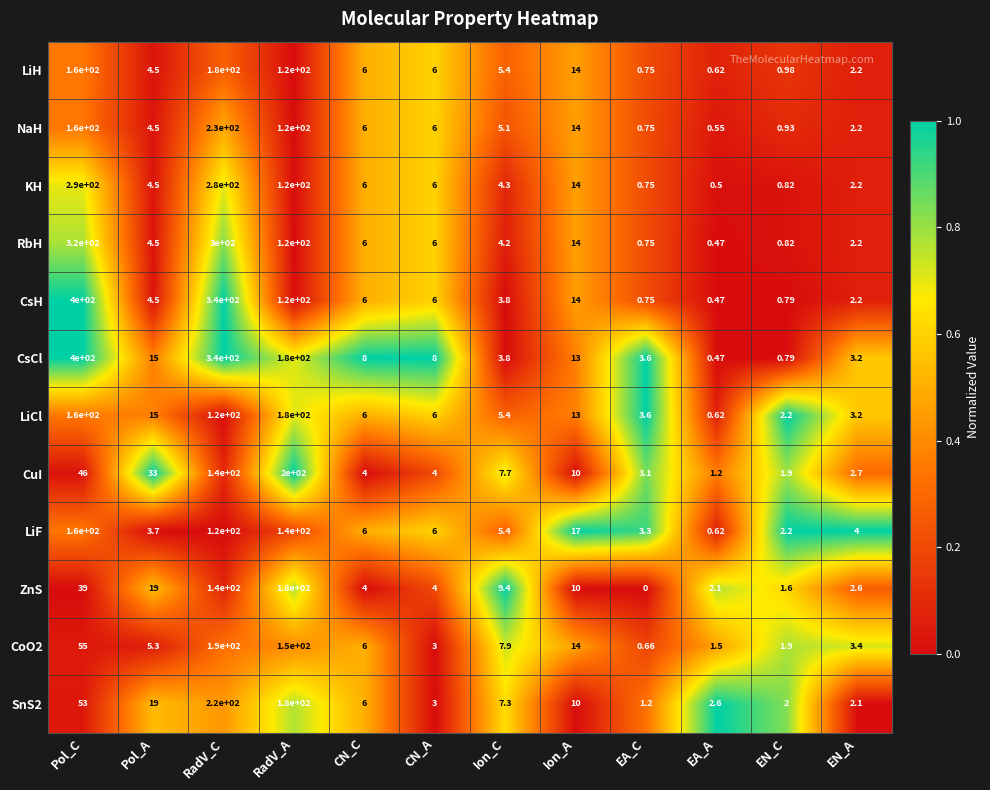

At which category is the sum across all series the highest?

RadV_C